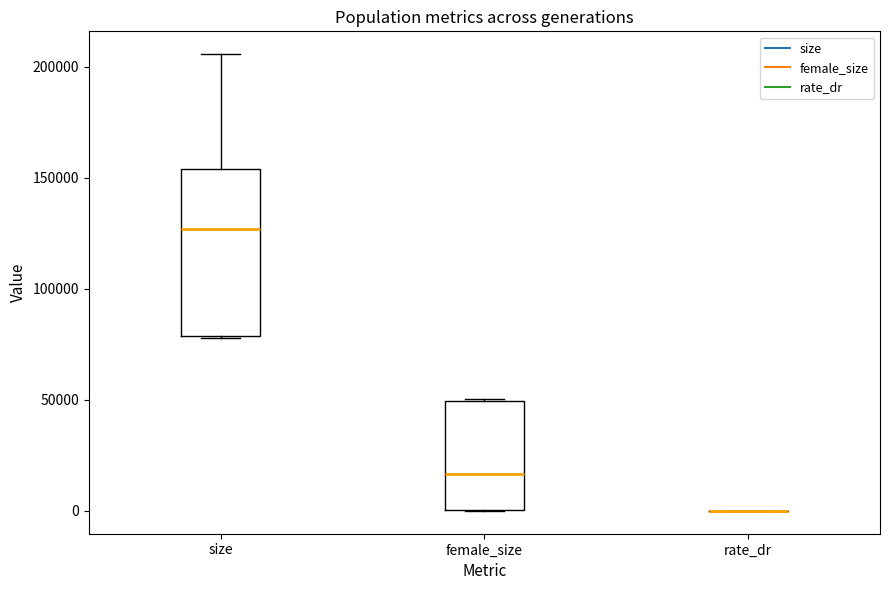

Reading left to right, read every box against the y-axis: the position of its median line, the range the box covers, and the ends of its whiskers. The values are not printed on the chart, so give them approximately, as read against the axis.

size: median 125000, box 80000 to 155000, whiskers 80000 to 205000
female_size: median 15000, box 0 to 50000, whiskers 0 to 50000
rate_dr: box collapsed to a line at 0, whiskers 0 to 0